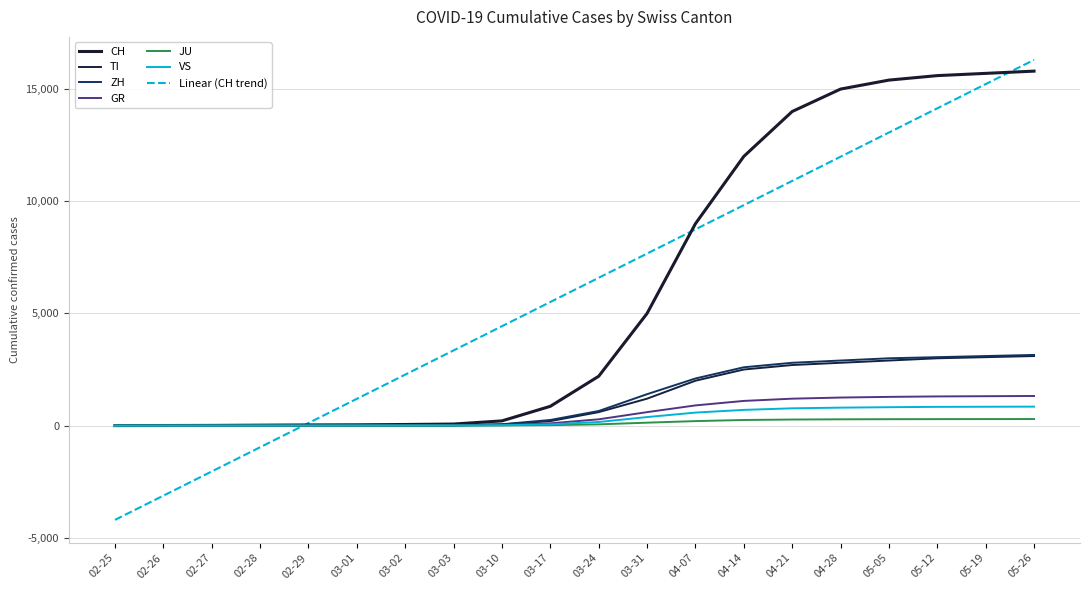

How many categories are shown in the chart?

20